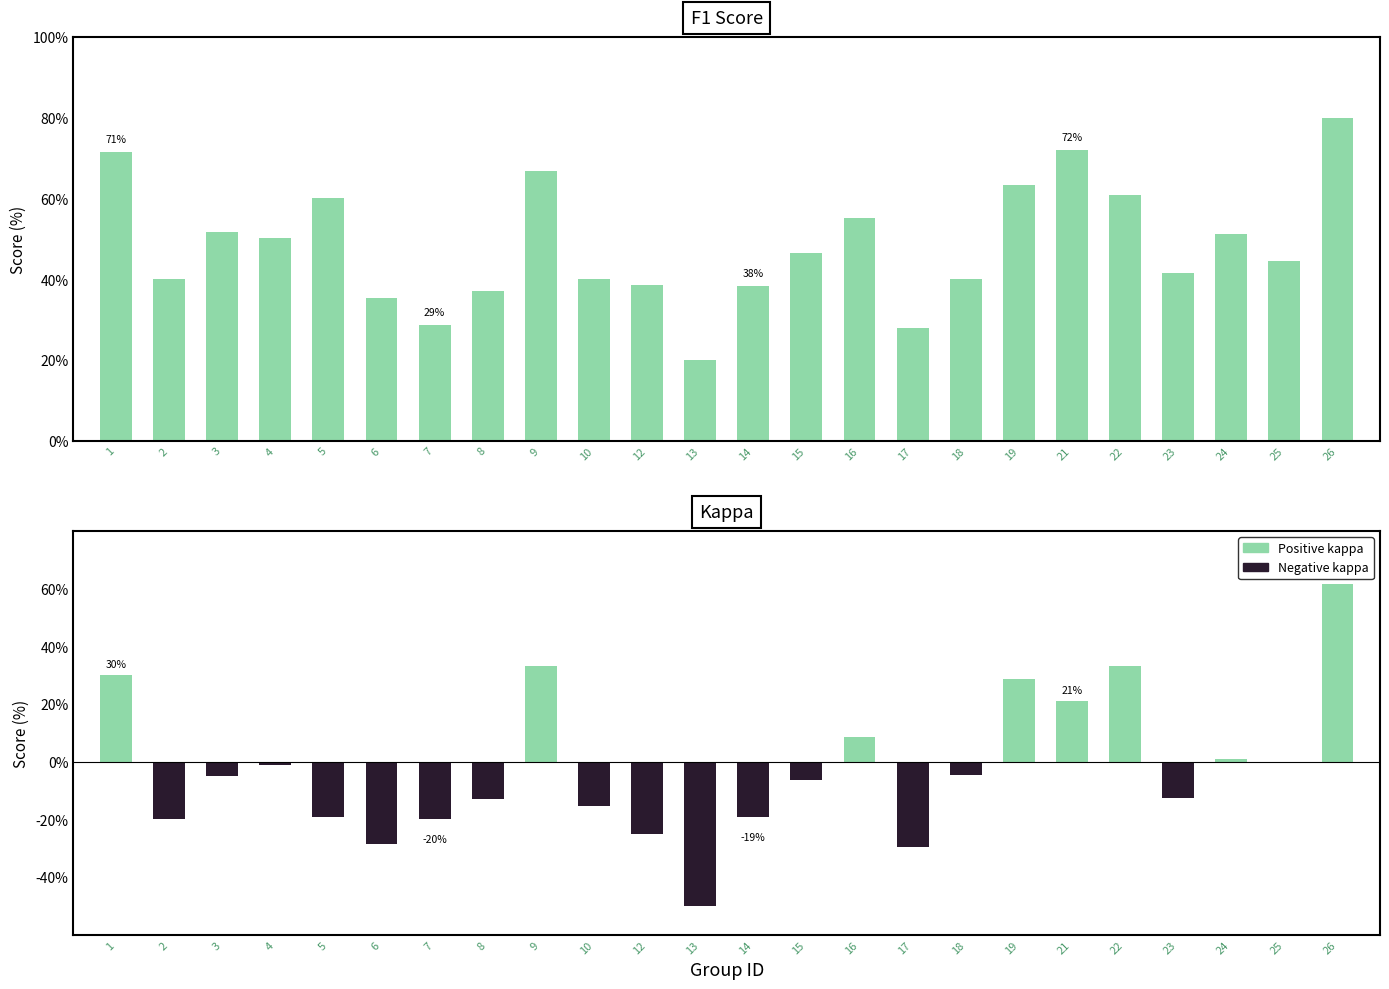

Reading right to left, extract all data points from this chart.

0.8	0.4	0.5	0.4	0.6	0.7	0.6	0.4	0.3	0.6	0.5	0.4	0.2	0.4	0.4	0.7	0.4	0.3	0.4	0.6	0.5	0.5	0.4	0.7